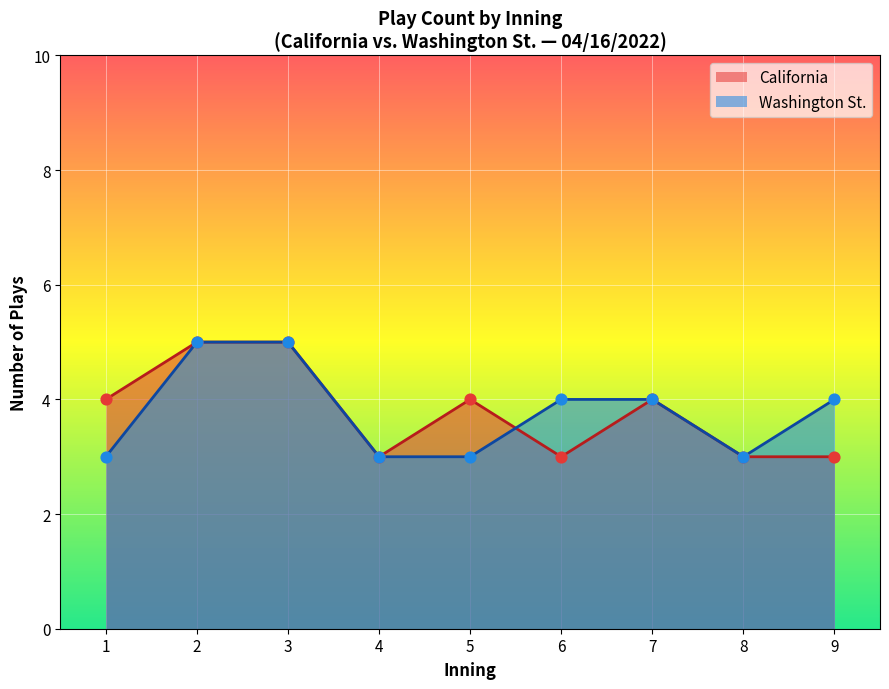

Which series contains the highest Y value?

California